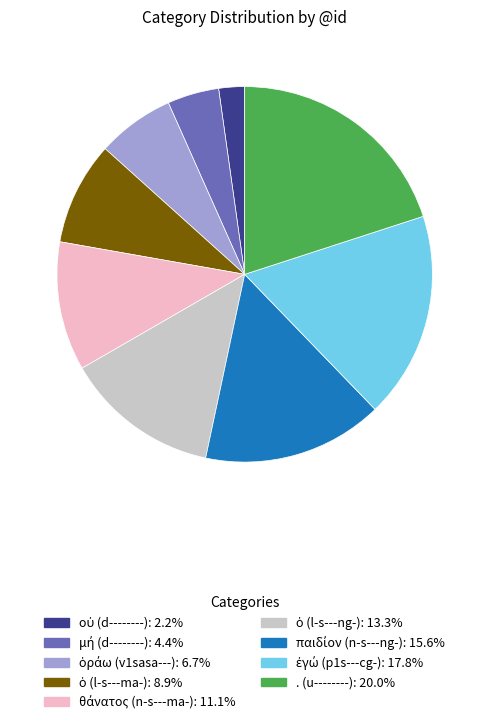

Which slice is the largest?

. (u--------)